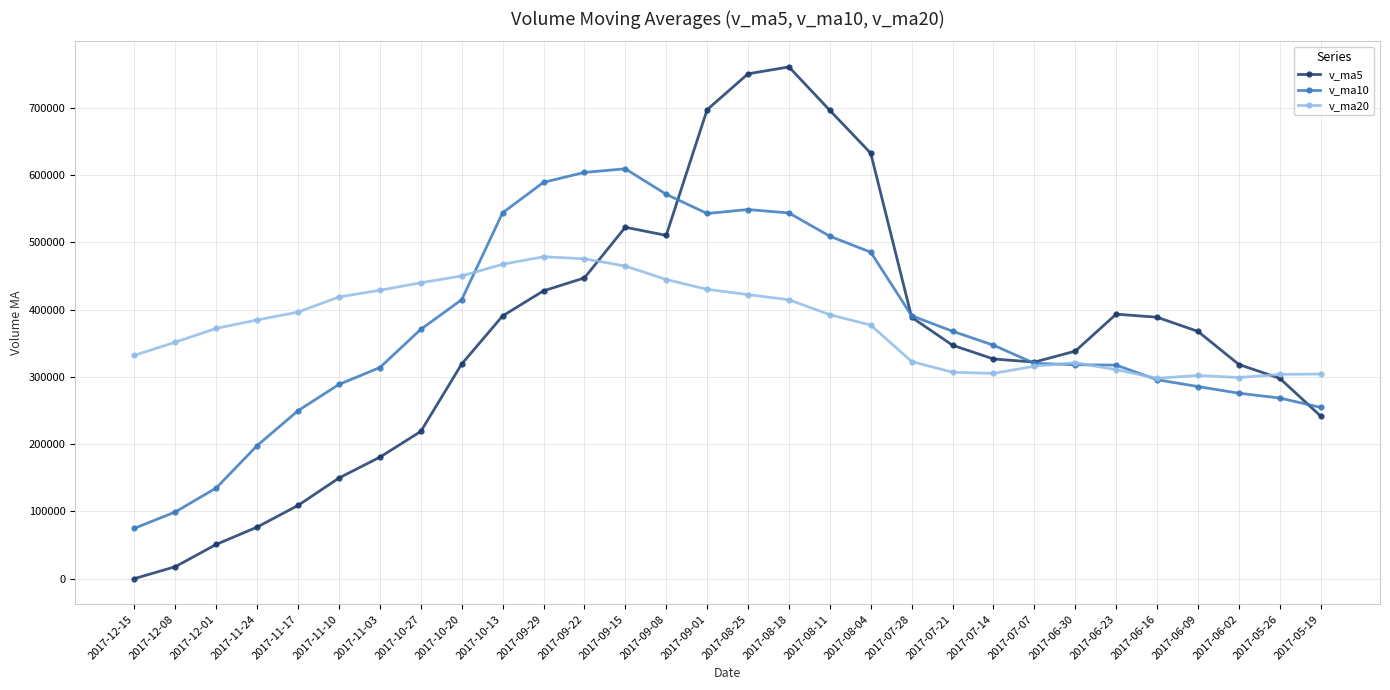

What is the sum of all v_ma5 values?

10686025.0